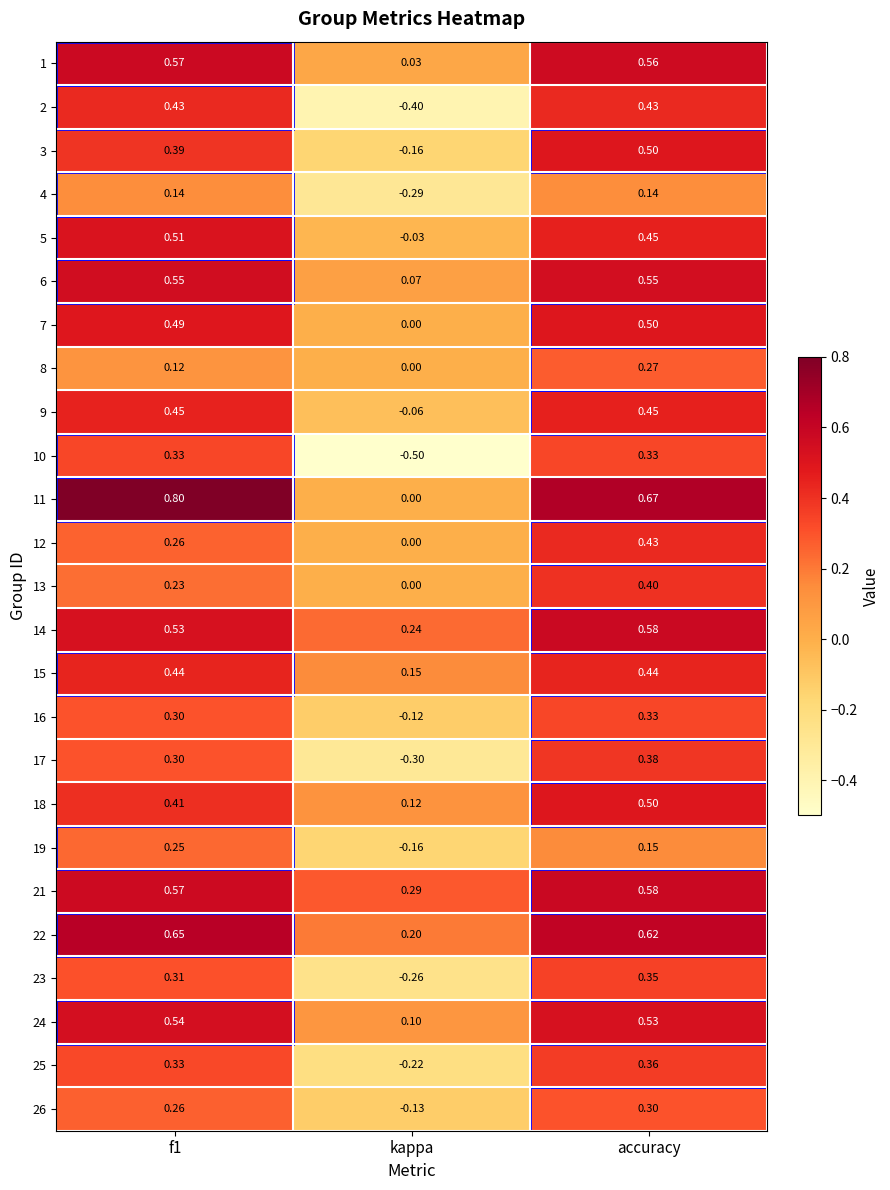

At which label is 25 closest to 0?

kappa